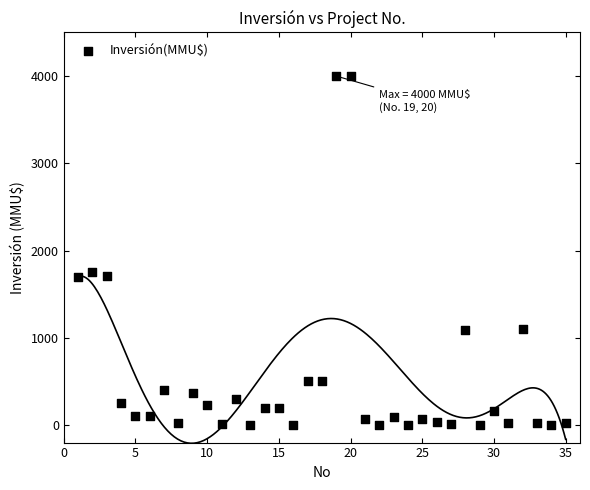

What Y value in the scatter plot is closest to 2000?

1760